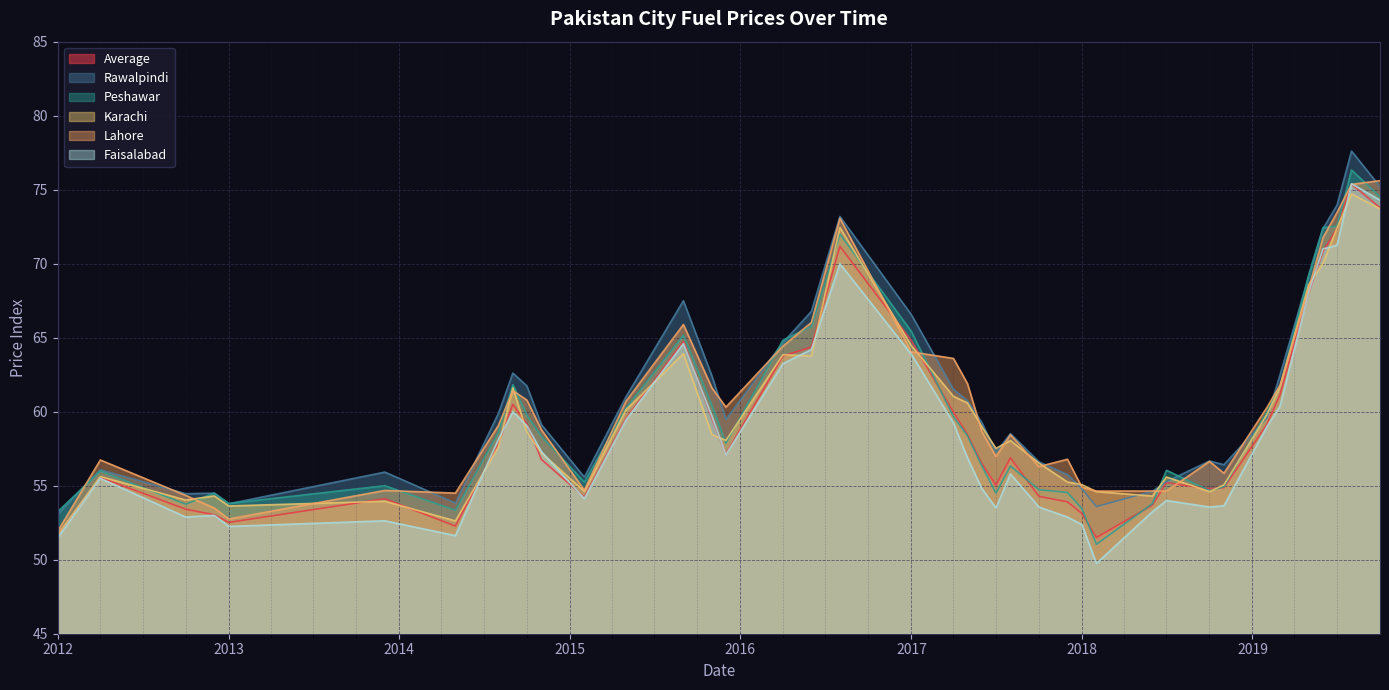

The value of Average at 2017 is 89.7. True or false?

False